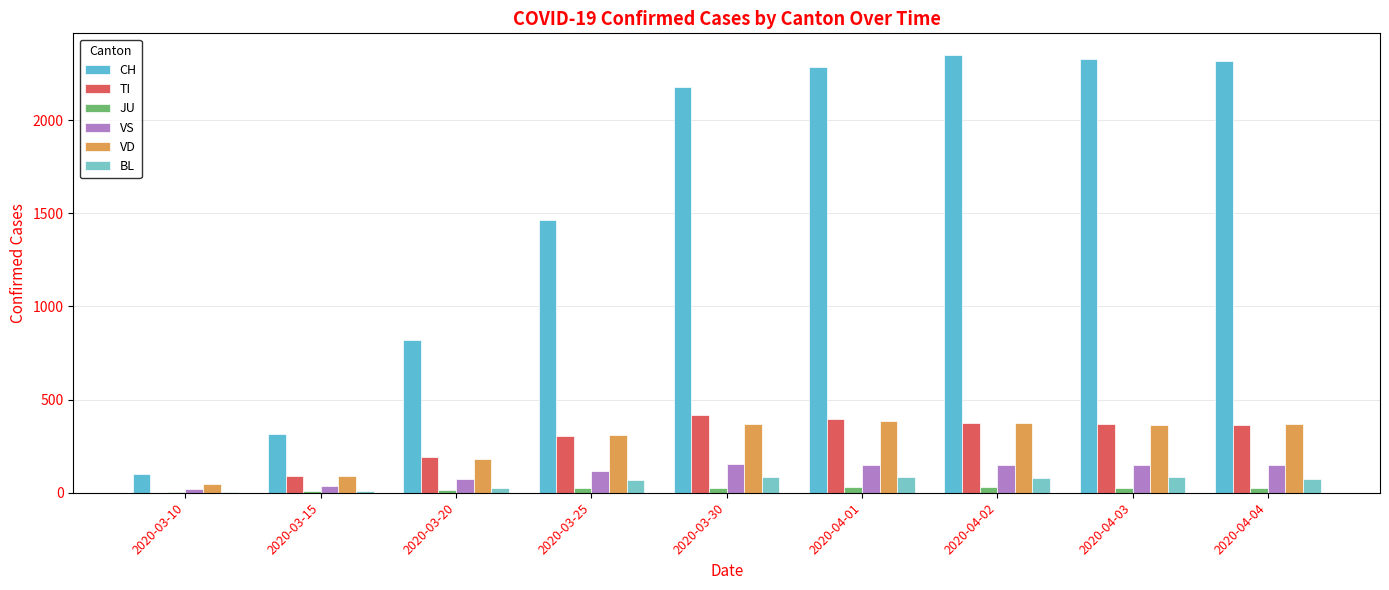

The value of TI at 2020-04-03 is 370. True or false?

True